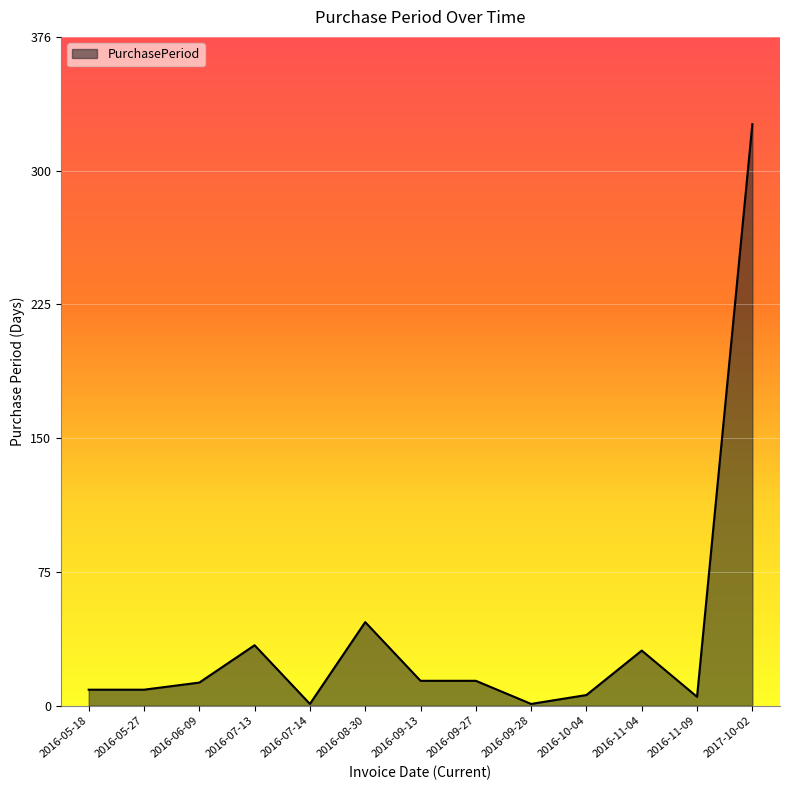

What is the difference between the values at 2016-10-04 and 2016-09-13?

8